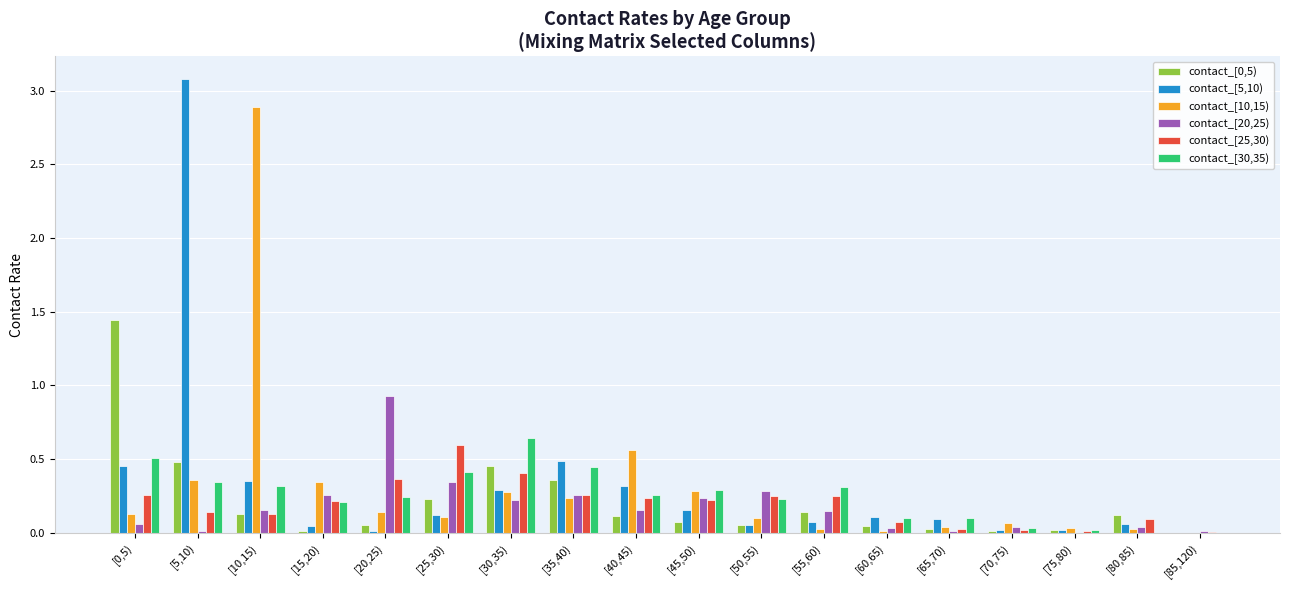

At which category is the sum across all series the highest?

[5,10)